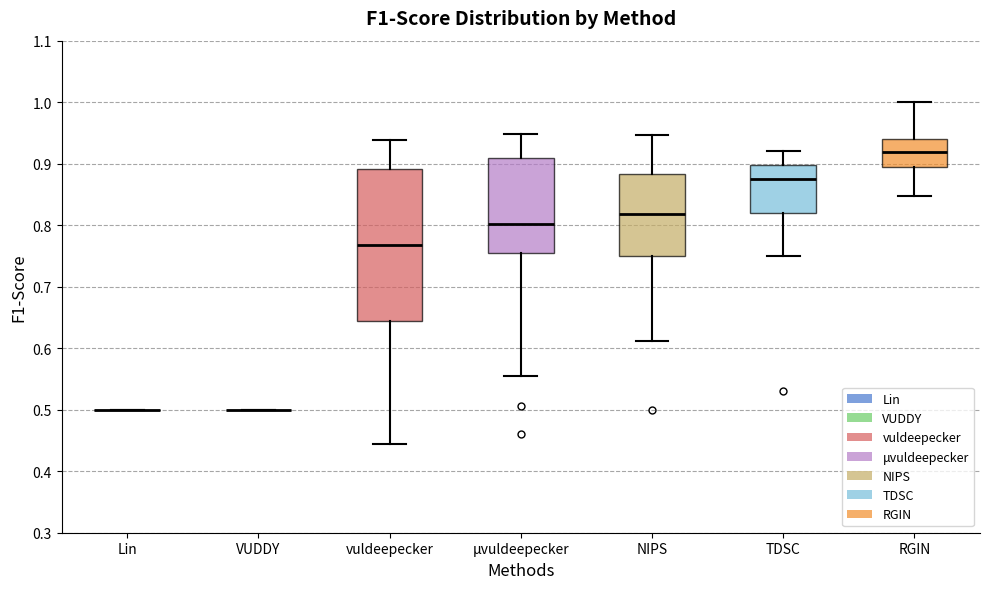

Reading left to right, transcribe this box plot: for each box, give where its median line is, the range the box spans, and where its two whiskers end, as read against the y-axis. The values are not printed on the chart, so give them approximately, as read against the axis.

Lin: box collapsed to a line at 0.50, whiskers 0.50 to 0.50
VUDDY: box collapsed to a line at 0.50, whiskers 0.50 to 0.50
vuldeepecker: median 0.77, box 0.64 to 0.89, whiskers 0.44 to 0.94
μvuldeepecker: median 0.80, box 0.75 to 0.91, whiskers 0.56 to 0.95
NIPS: median 0.82, box 0.75 to 0.88, whiskers 0.61 to 0.95
TDSC: median 0.88, box 0.82 to 0.90, whiskers 0.75 to 0.92
RGIN: median 0.92, box 0.89 to 0.94, whiskers 0.85 to 1.00